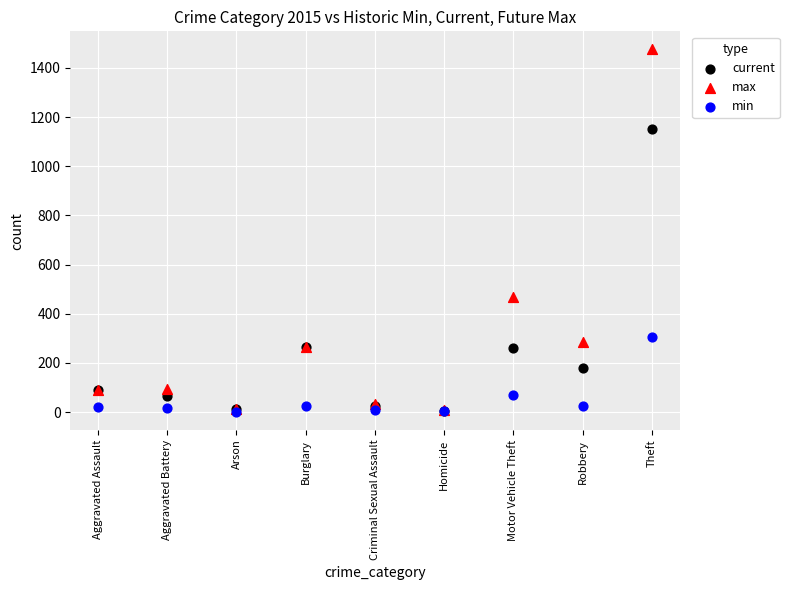

What are all the series names shown in the legend?

current, max, min